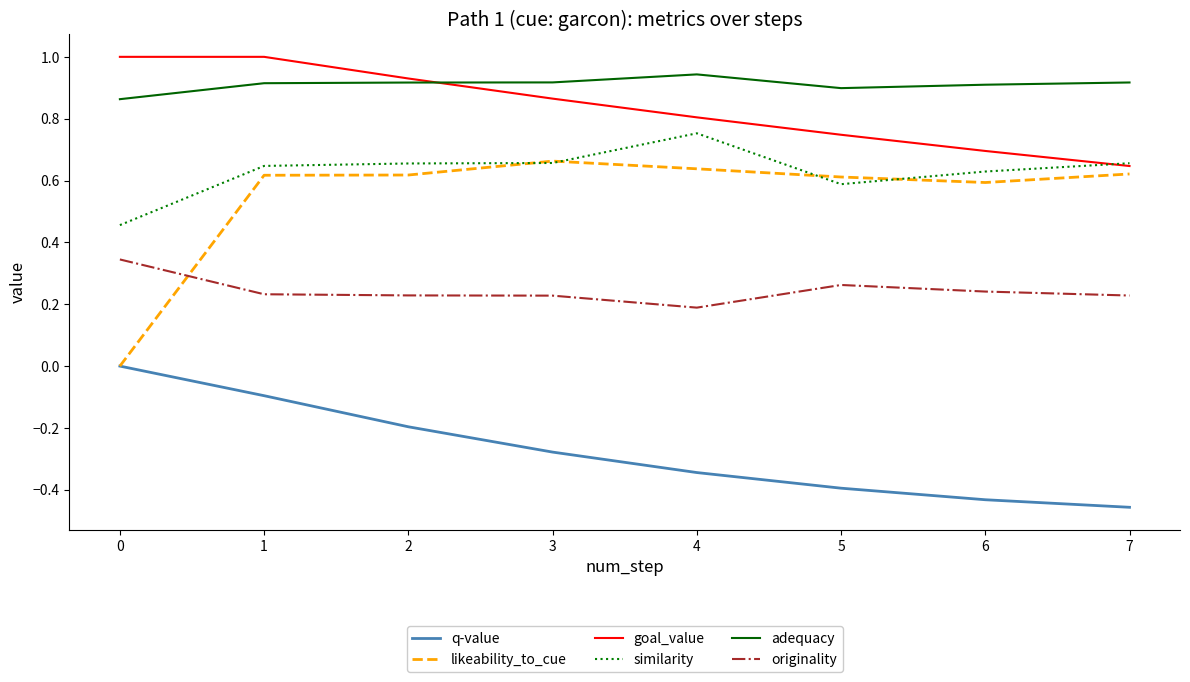

How many likeability_to_cue values are between 0 and 1?

8